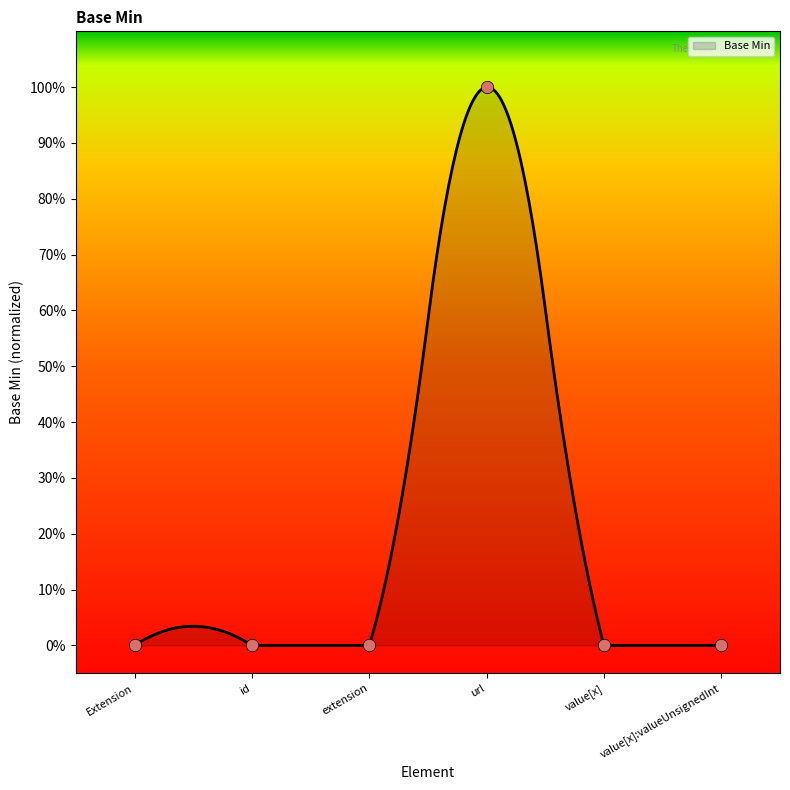

What is the change in value from Extension.url to Extension.value[x]:valueUnsignedInt?

-1